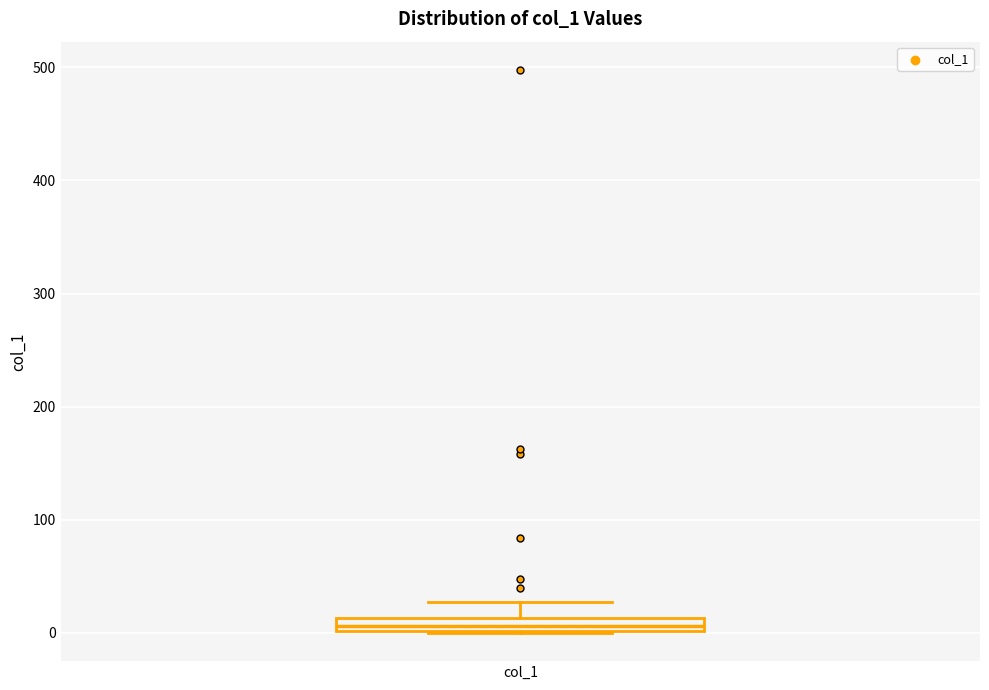

Where is the lower edge of the box for col_1 on the y-axis? The values are not printed on the chart, so give them approximately, as read against the axis.

0